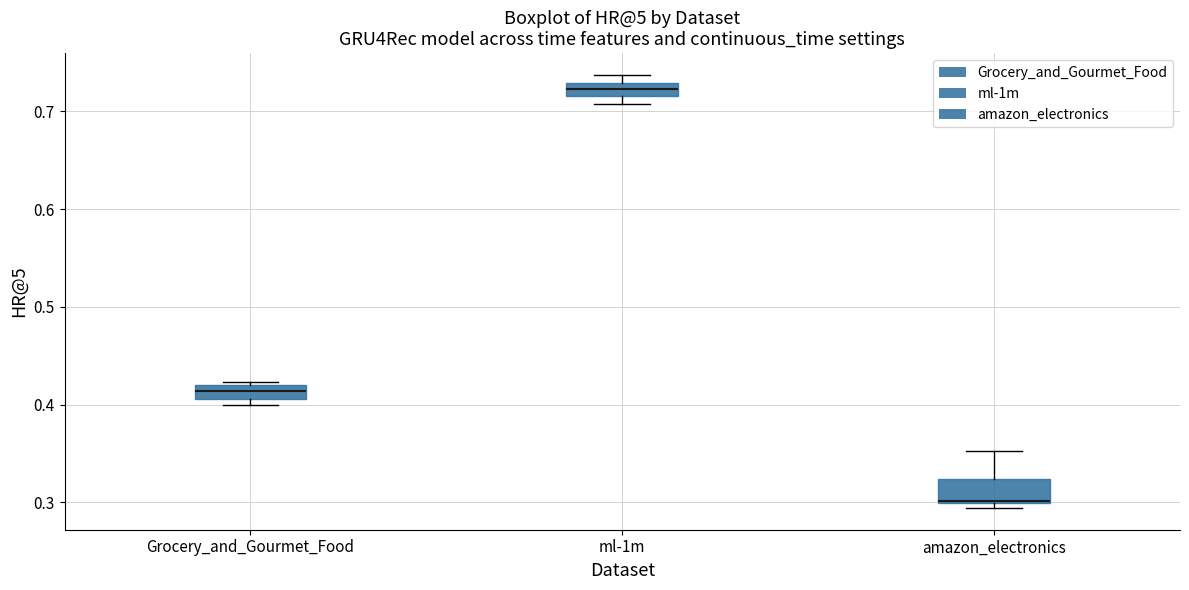

Where does the upper whisker of the box for amazon_electronics end on the y-axis? The values are not printed on the chart, so give them approximately, as read against the axis.

0.35